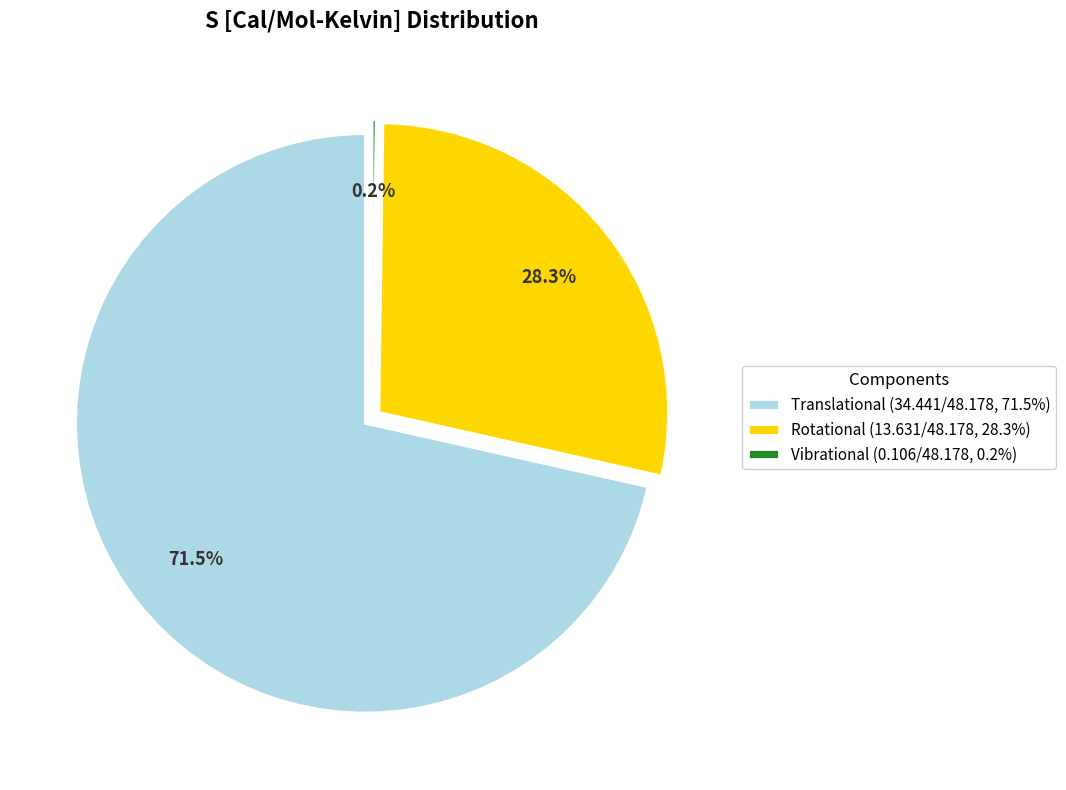

How many slices are in this pie chart?

3